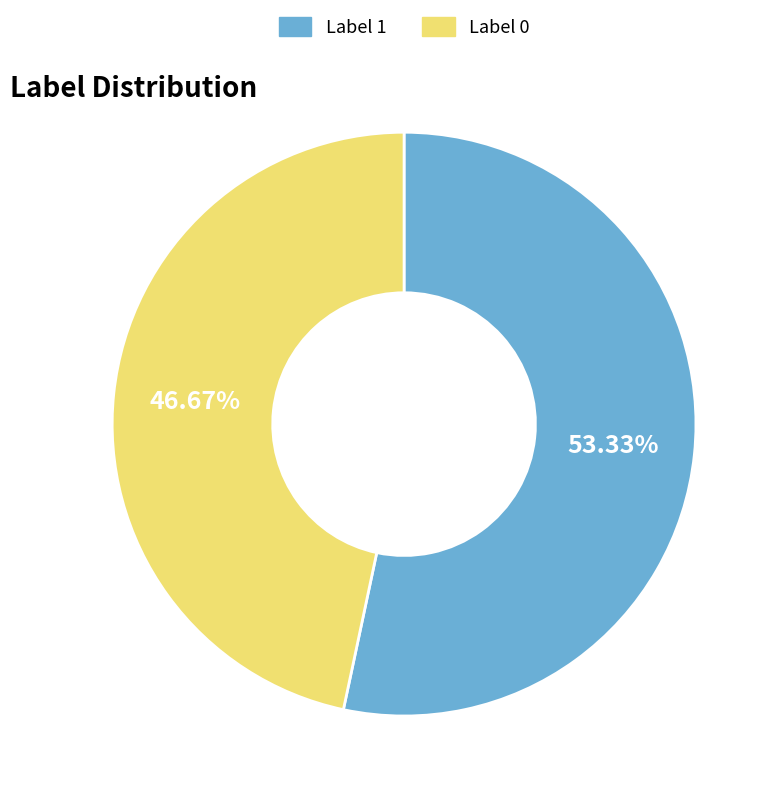

Between Label 0 and Label 1, which is larger?

Label 1